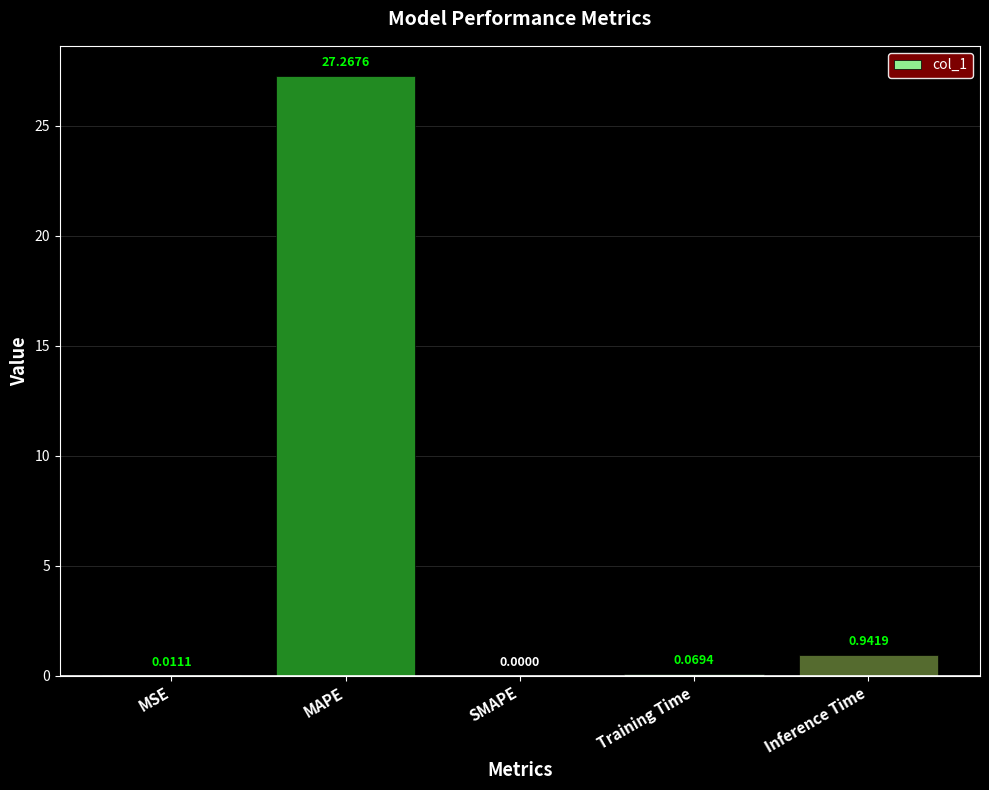

At which label is the value closest to 13?

Inference Time